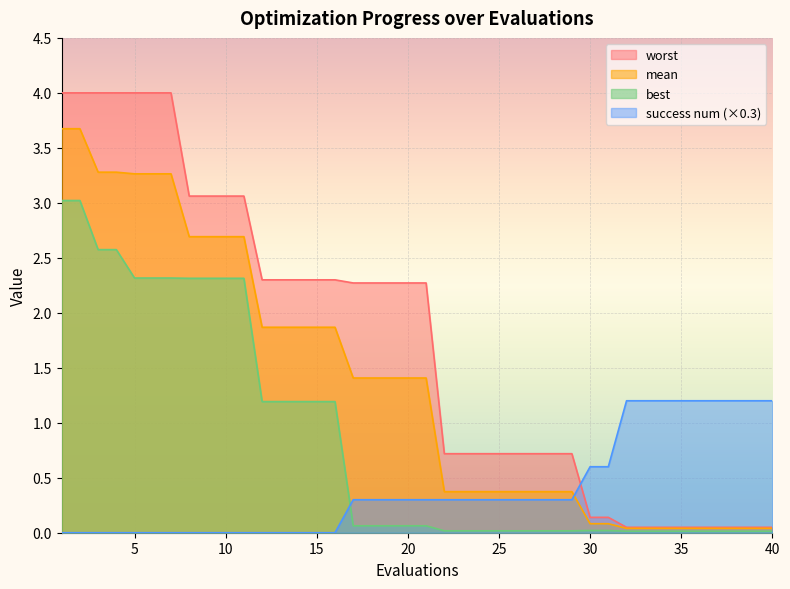

The success num series shows 0.5 at 4. True or false?

False